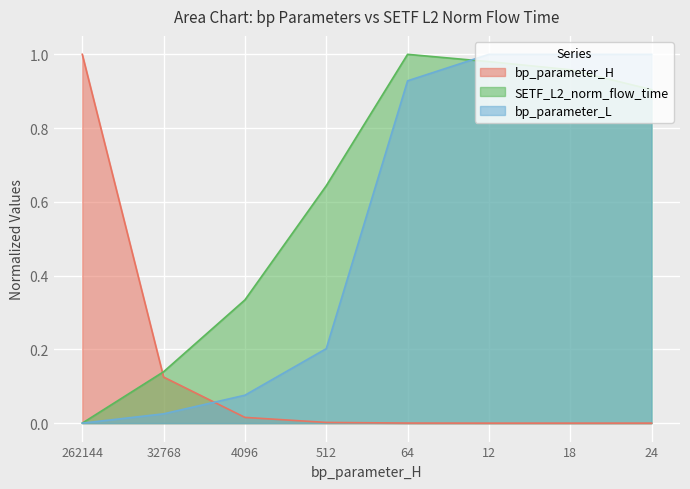

What is the difference between the highest and lowest values at 64?

1.0